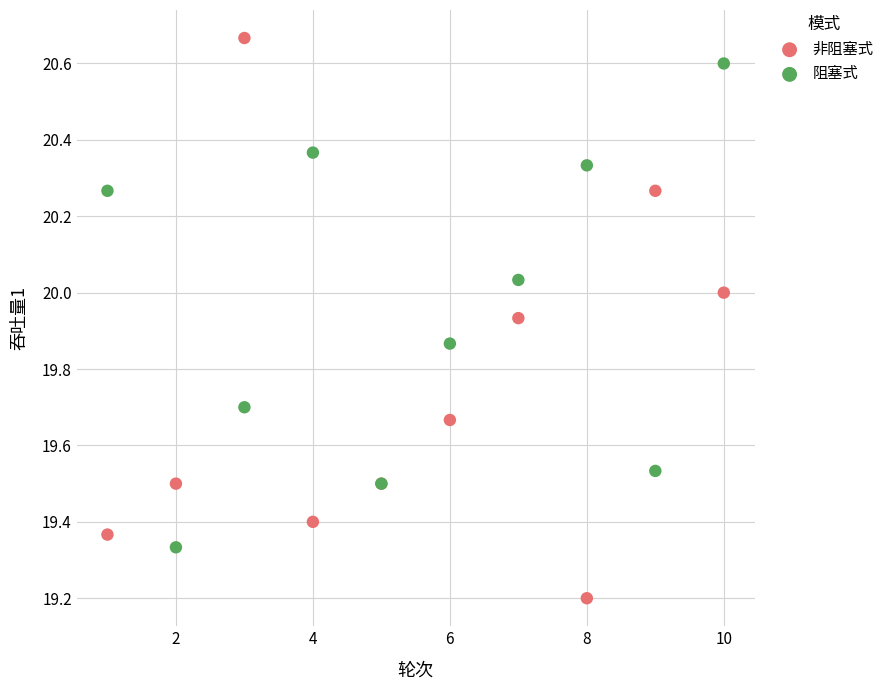

Which series contains the highest Y value?

非阻塞式